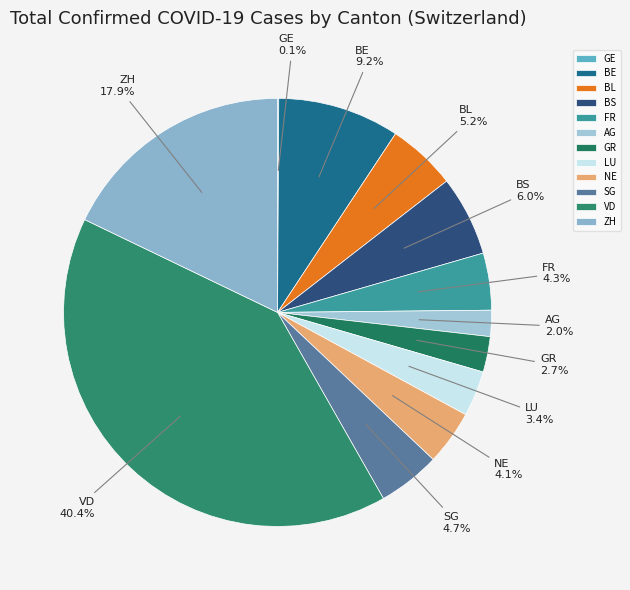

To the nearest percent, what is the difference between the largest and smallest slice percentages?

40%